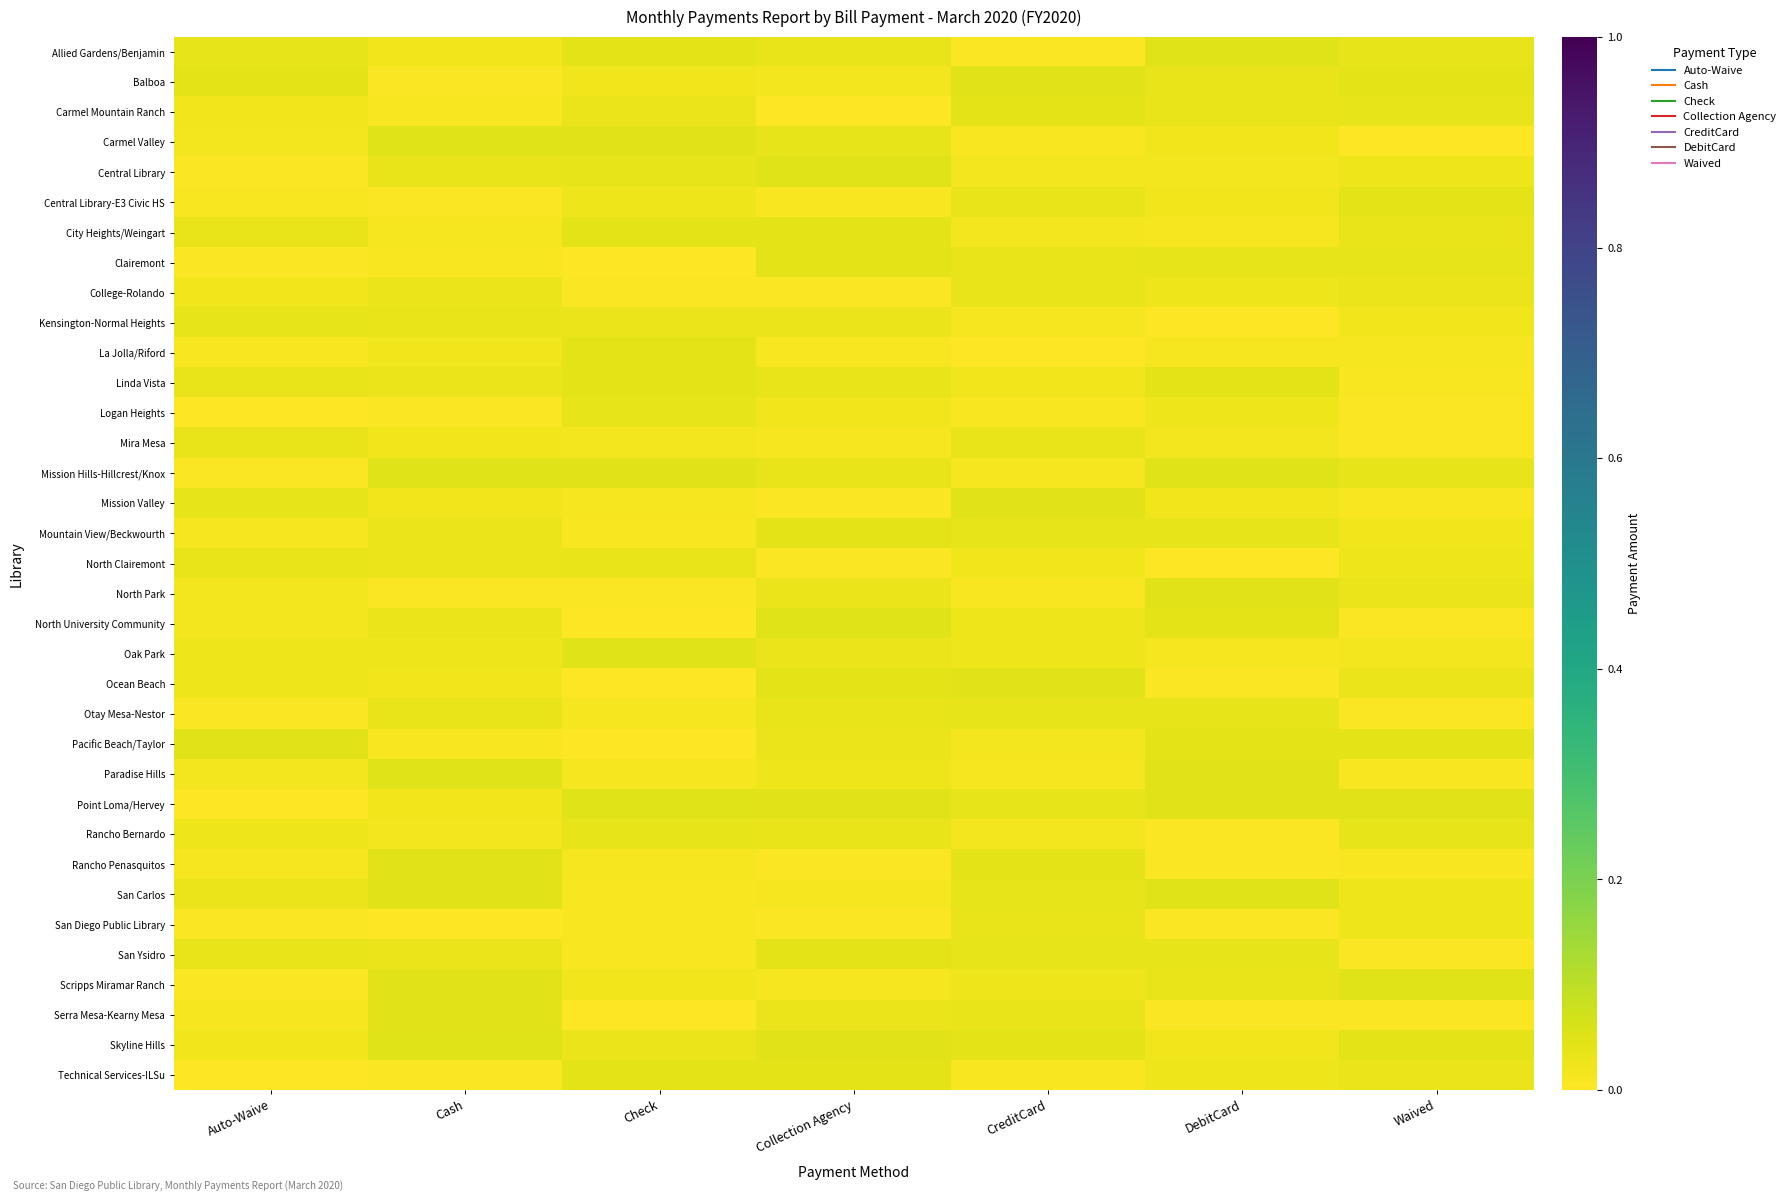

At which category is the sum across all series the highest?

Collection Agency